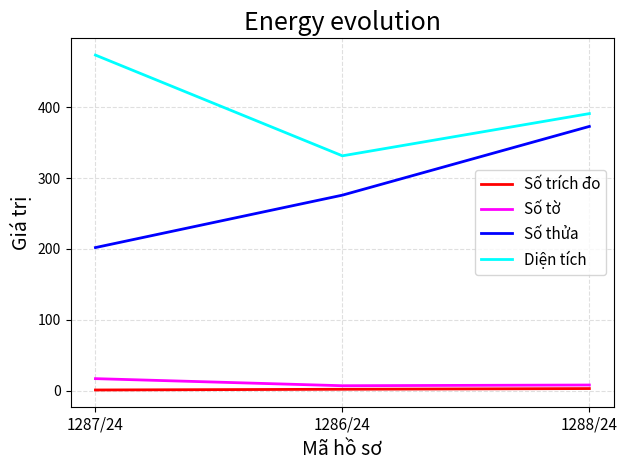

Is this an area chart (filled region under the line)?

No